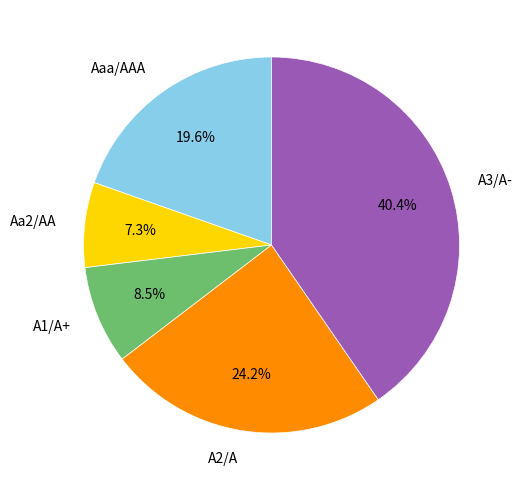

Which has a higher value, A2/A or A3/A-?

A3/A-